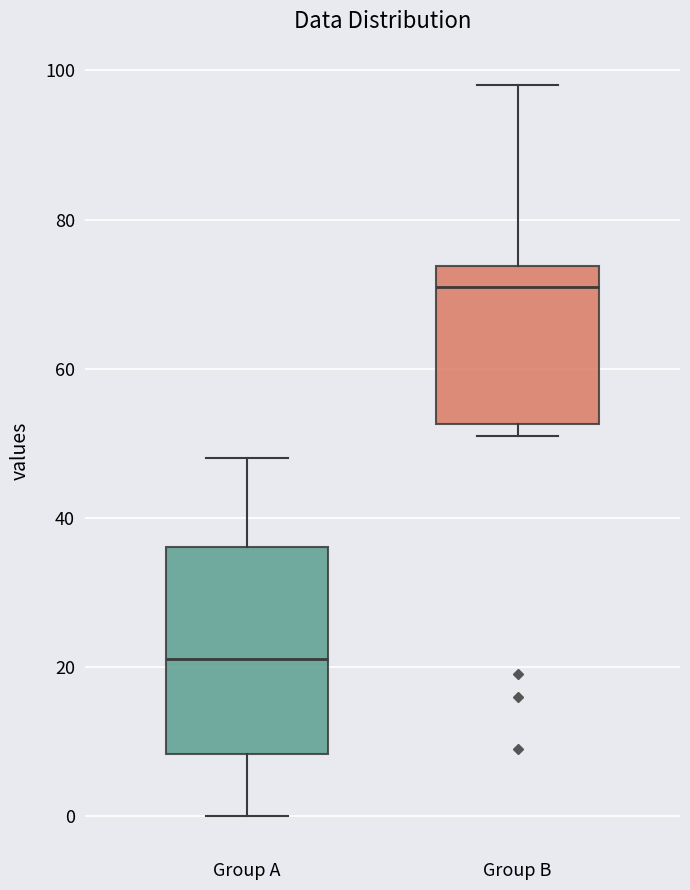

Reading left to right, transcribe this box plot: for each box, give where its median line is, the range the box spans, and where its two whiskers end, as read against the y-axis. The values are not printed on the chart, so give them approximately, as read against the axis.

Group A: median 22, box 8 to 36, whiskers 0 to 48
Group B: median 72, box 52 to 74, whiskers 52 (just below the box's lower edge) to 98